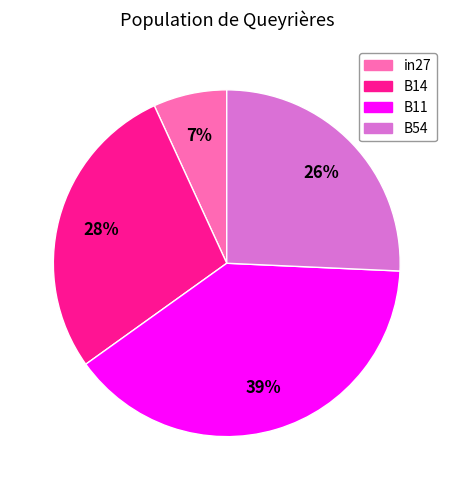

Count the number of slices in the pie.

4